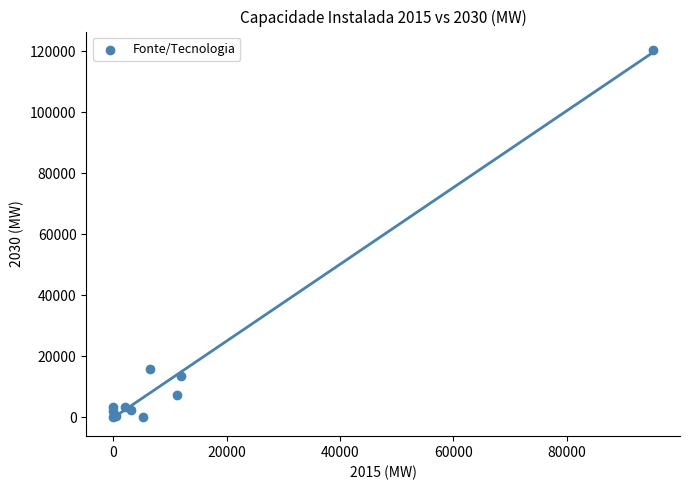

What Y value in the scatter plot is closest to 60230?

15913